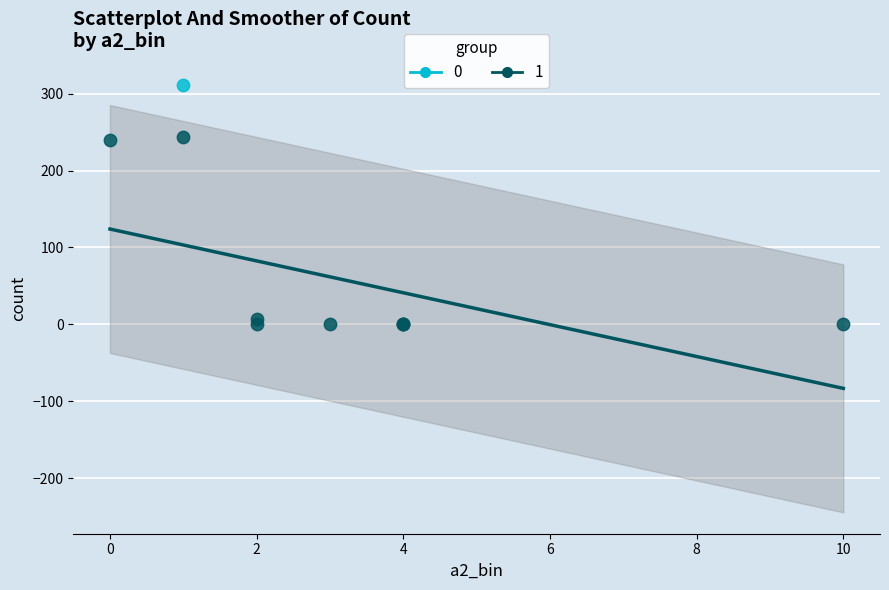

What are all the series names shown in the legend?

0, 1